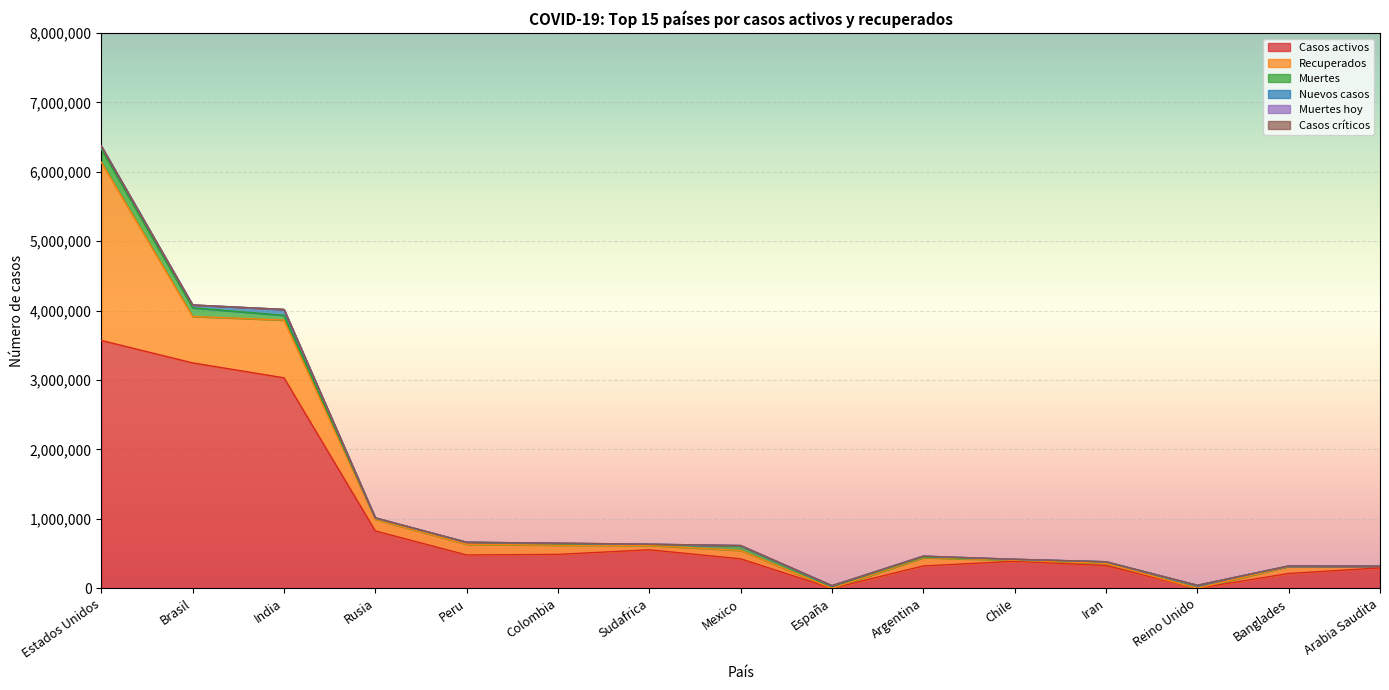

Does the chart display data point markers on the line(s)?

No